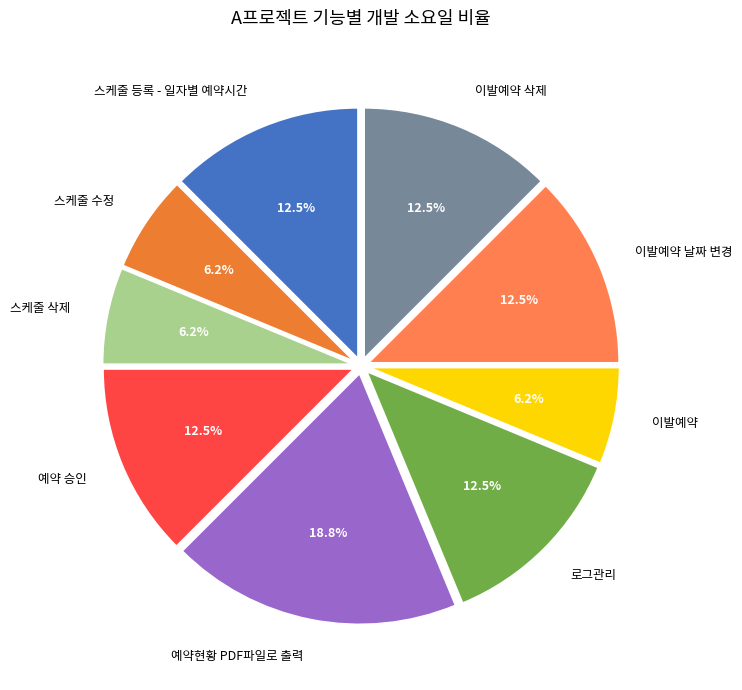

Count the number of slices in the pie.

9